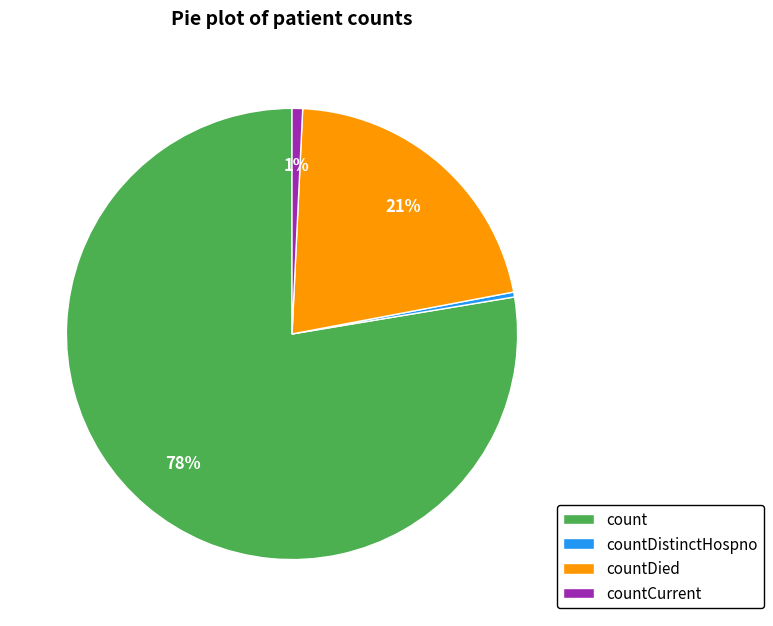

The countCurrent slice represents 11% of the pie. True or false?

False